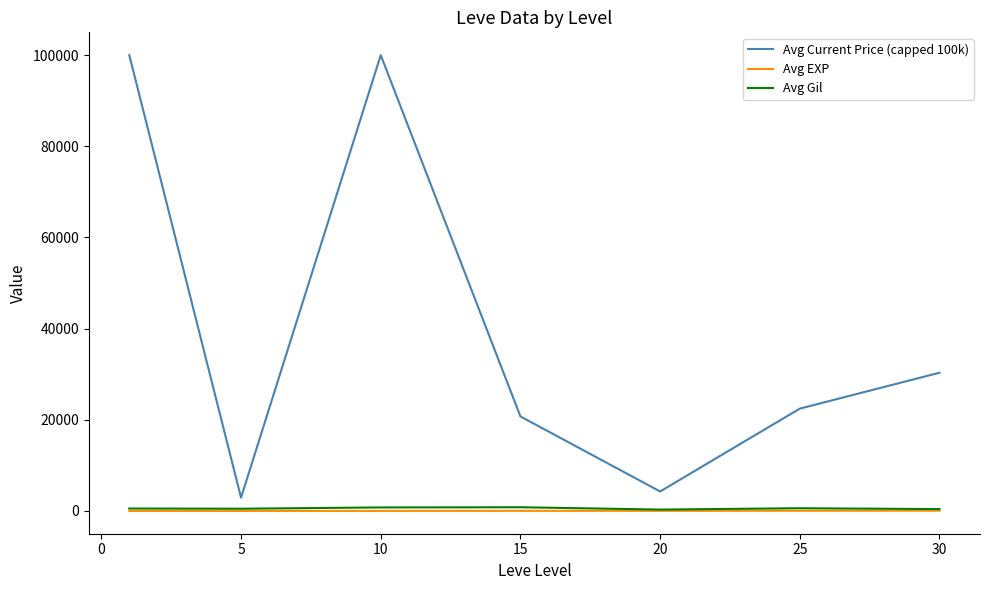

Is this an area chart (filled region under the line)?

No